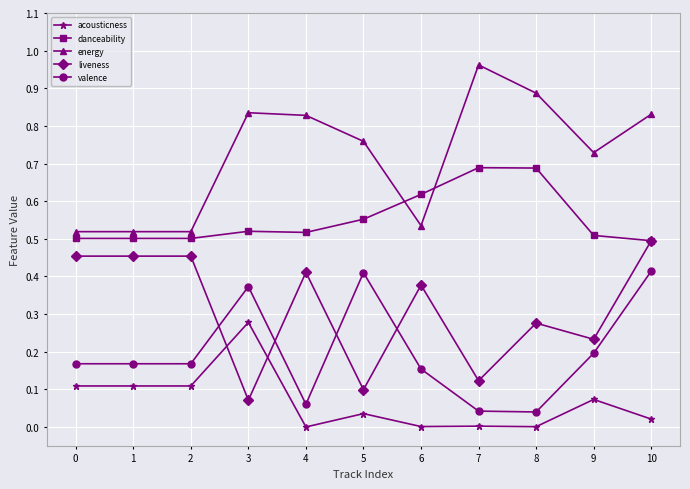

Which series has the largest range (max minus min)?

energy